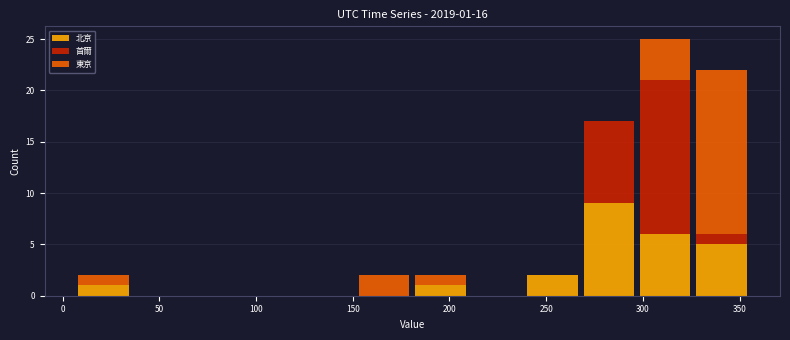

Which range on the x-axis has the tallest stacked bar (by total height)?

295 to 325